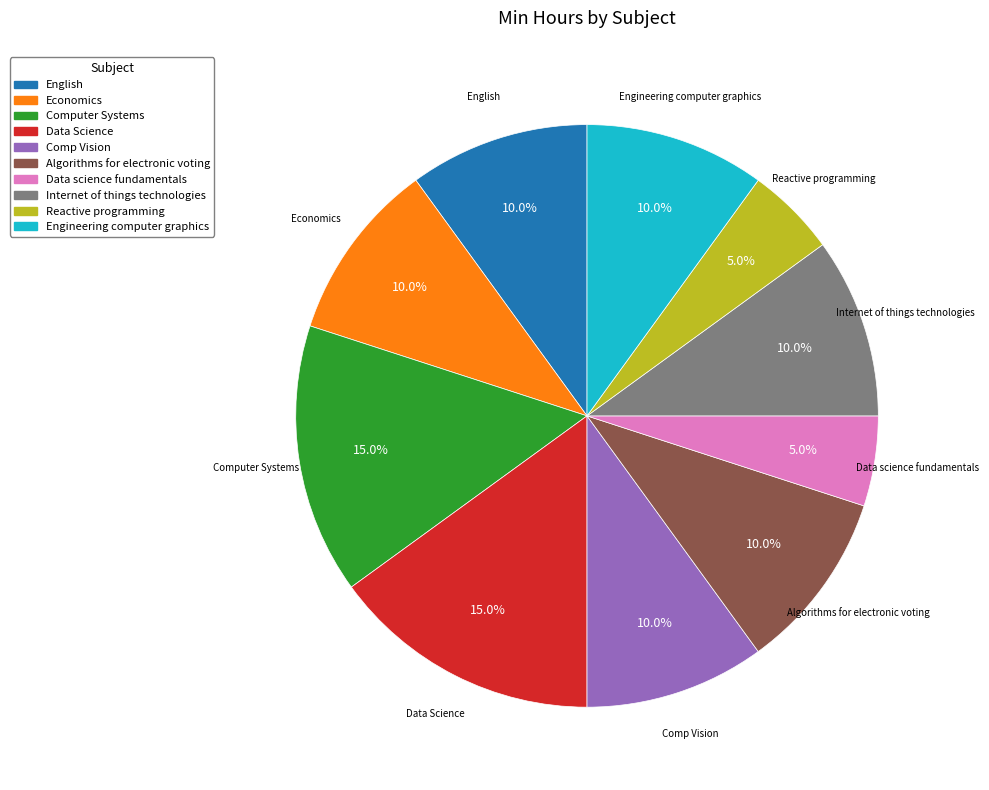

True or false: Engineering computer graphics accounts for 10% of the total.

True